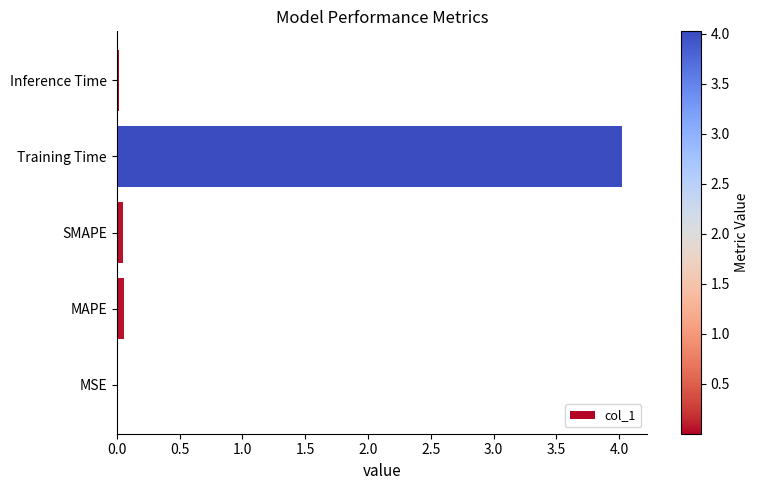

Which label corresponds to the largest value in the chart?

Training Time